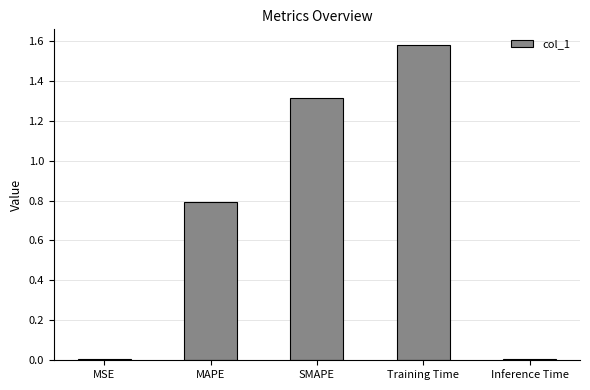

What is the difference between the values at MSE and SMAPE?

1.3